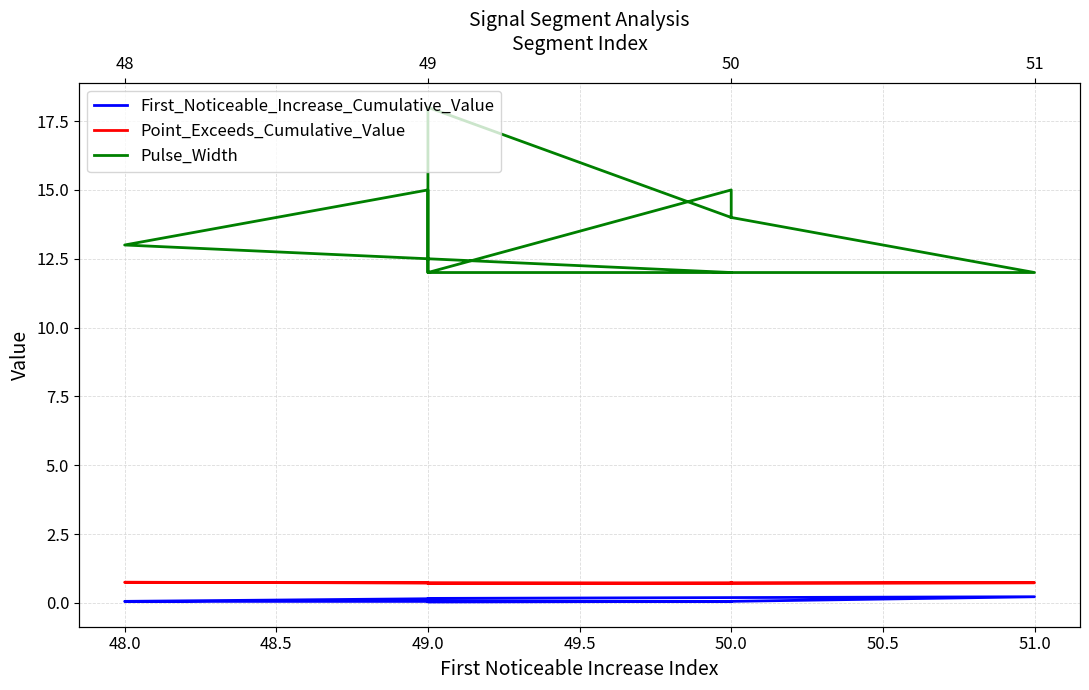

At which category does Pulse_Width reach its first local valley?

49.0